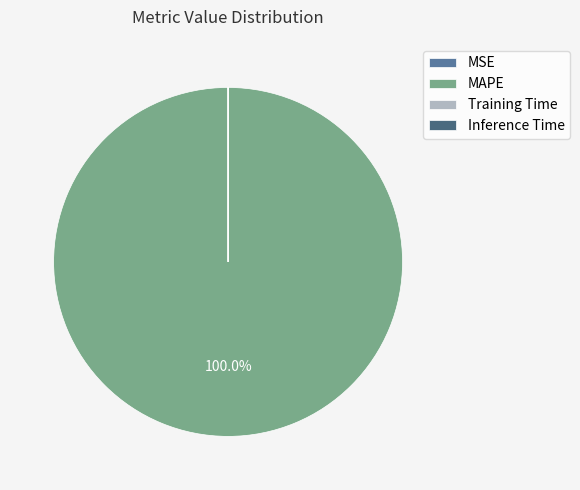

Is the sum of Training Time and MSE greater than half?

No